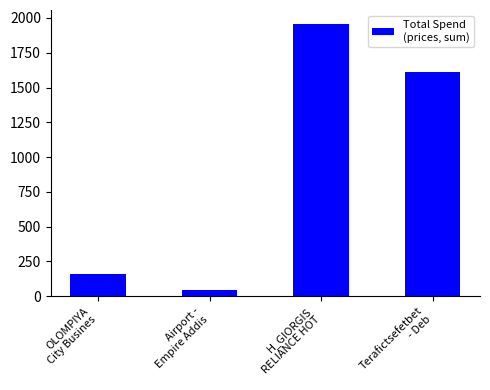

How many bars are there in total?

4